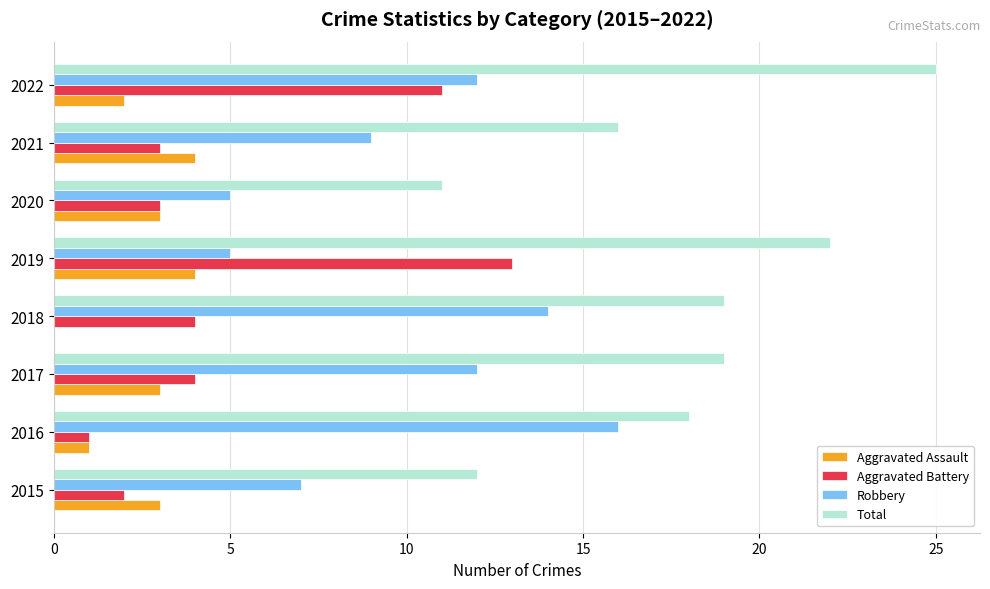

Is the value of Aggravated Assault at 2019 greater than the value of Robbery at 2019?

No